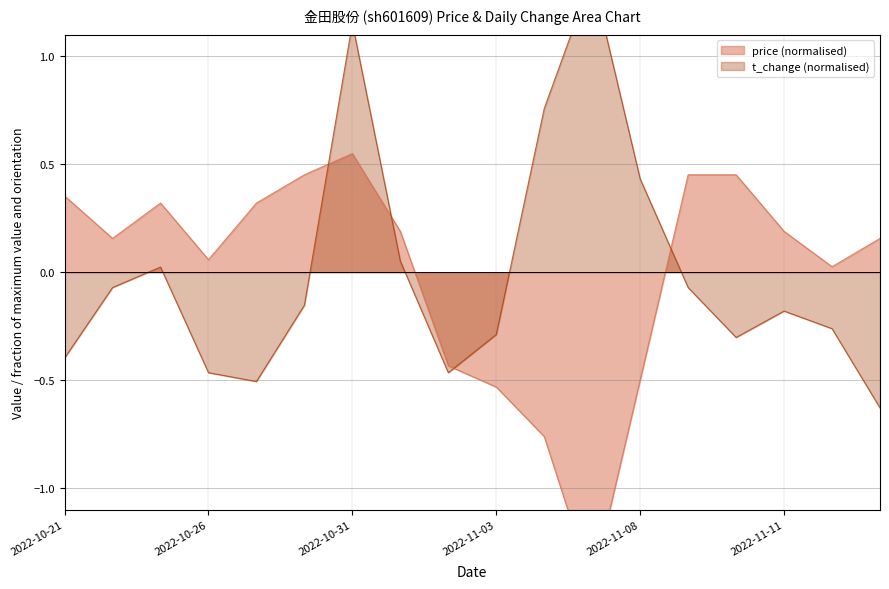

Where is t_change nearest to the value 0?

2022-10-25